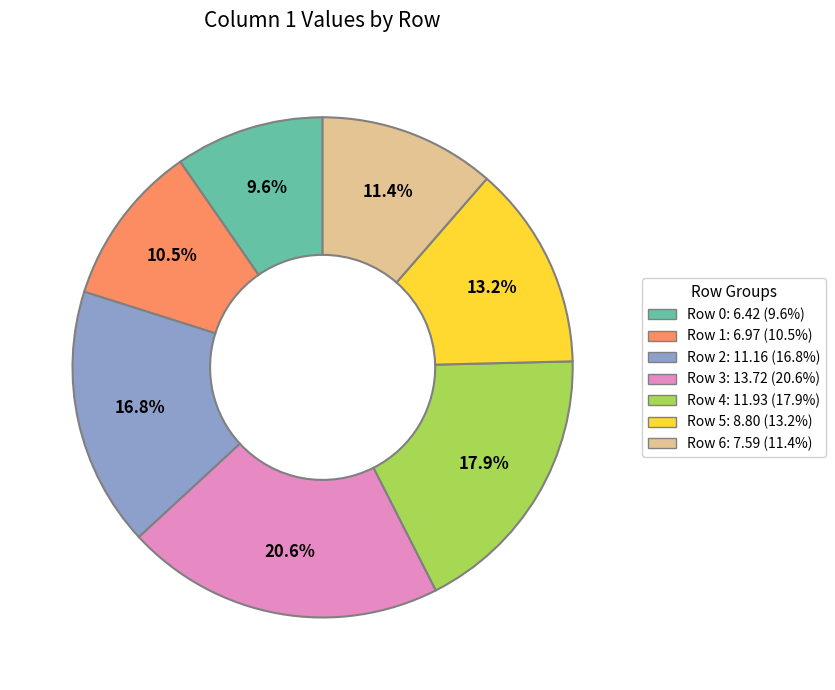

Does any single category account for the majority?

No